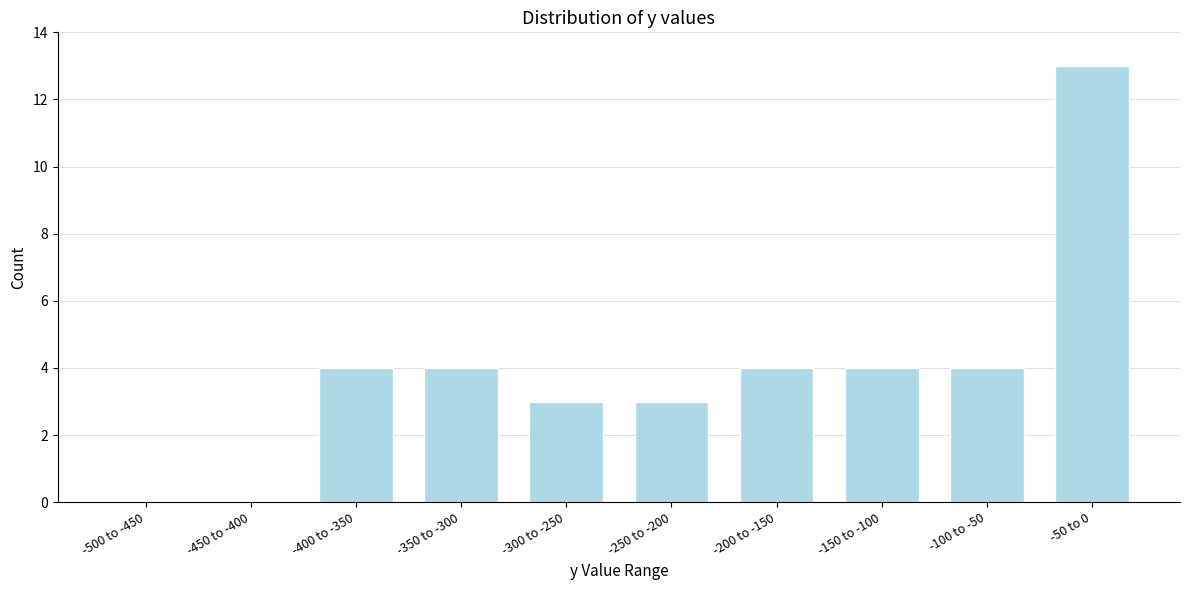

Reading left to right, list all the values displayed in this chart.

-500 to -450=0	-450 to -400=0	-400 to -350=4	-350 to -300=4	-300 to -250=3	-250 to -200=3	-200 to -150=4	-150 to -100=4	-100 to -50=4	-50 to 0=13